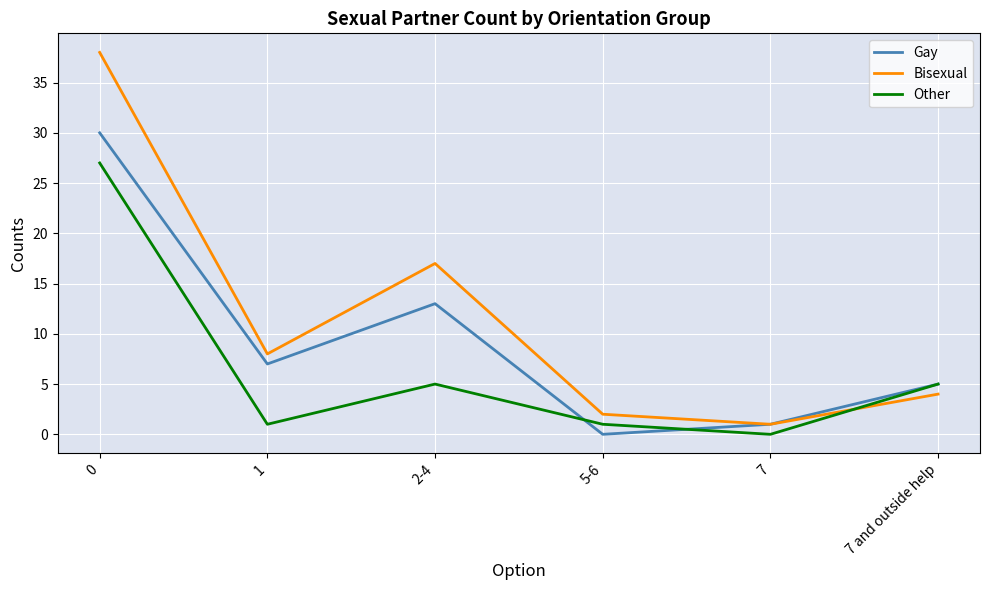

What are all the series names shown in the legend?

Gay, Bisexual, Other